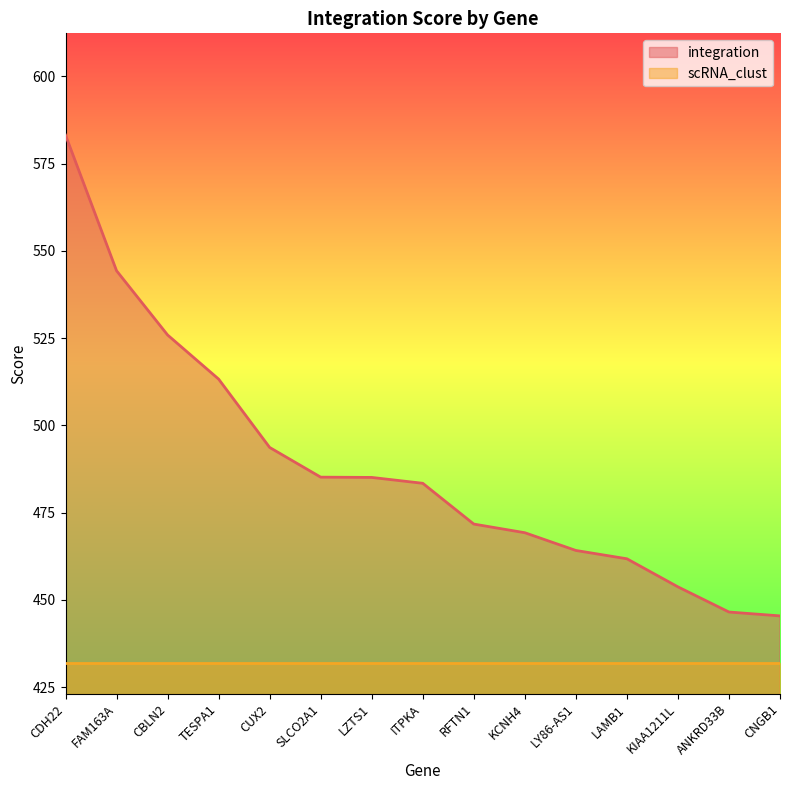

What is the change in value from CBLN2 to CUX2?

-32.2